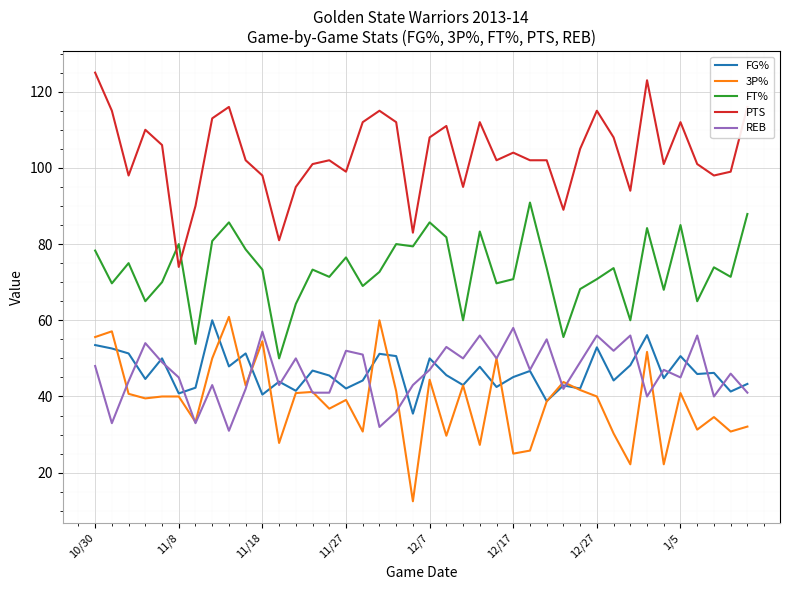

True or false: 3P% and PTS cross at least once.

False